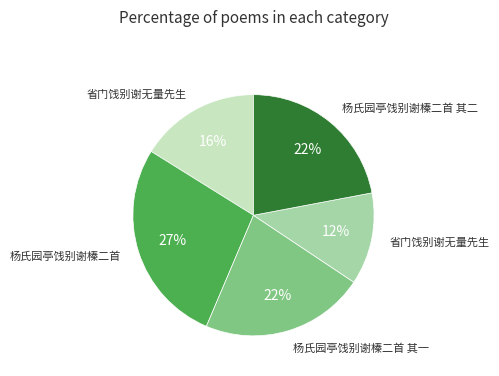

To the nearest percent, what is the difference between the largest and smallest slice percentages?

15%